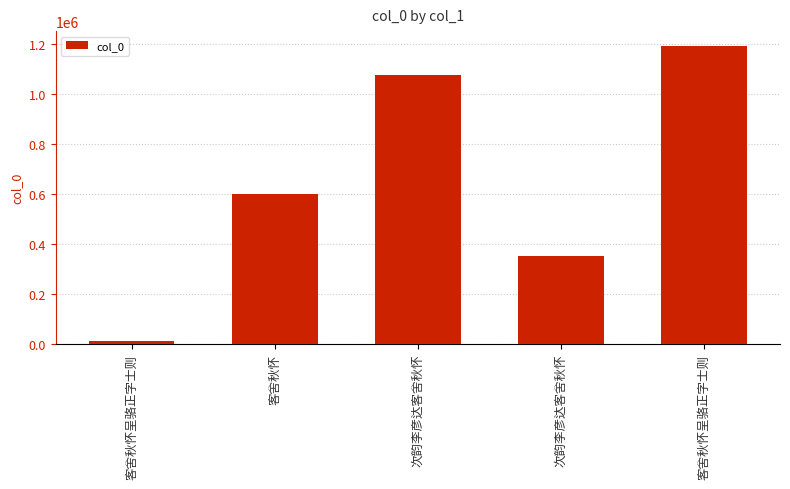

How many data points does each series have?

5